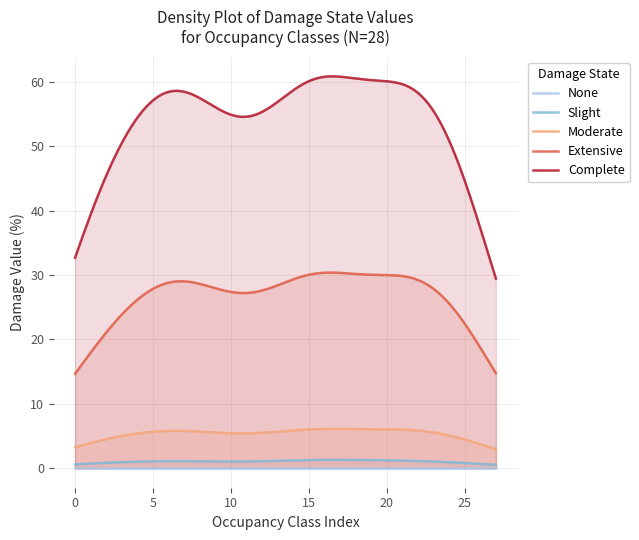

Which series has the largest total across all categories?

Complete